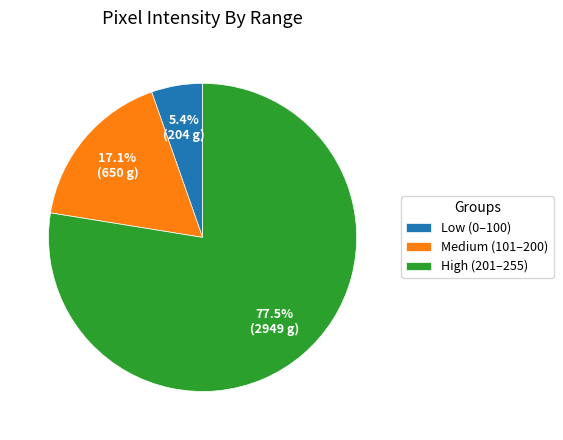

What is the total percentage of Low (0–100) and High (201–255)?

82.9%